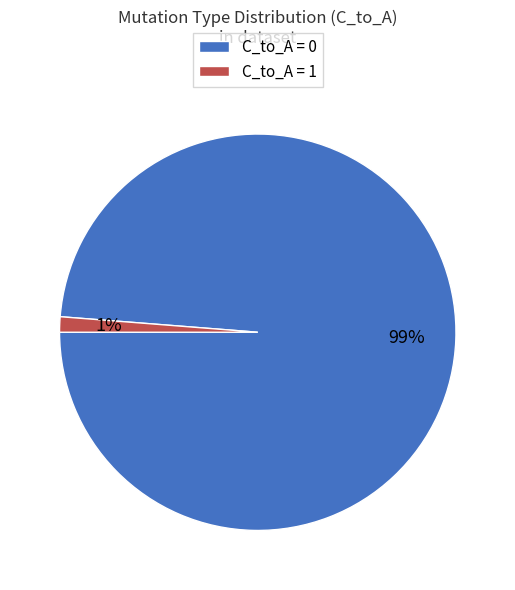

Which slice represents more than half of the pie?

C_to_A = 0